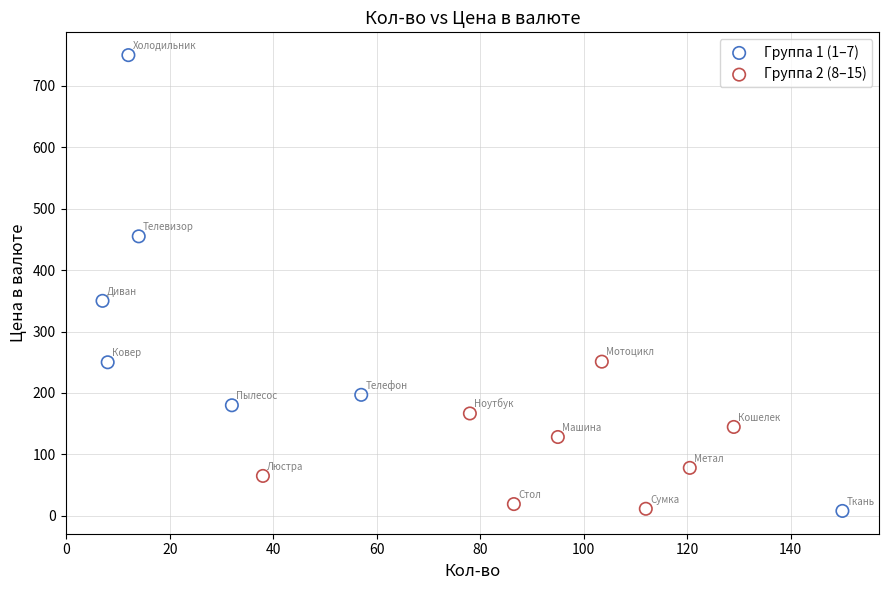

Which series has the largest Y range (max minus min)?

Группа 1 (1–7)